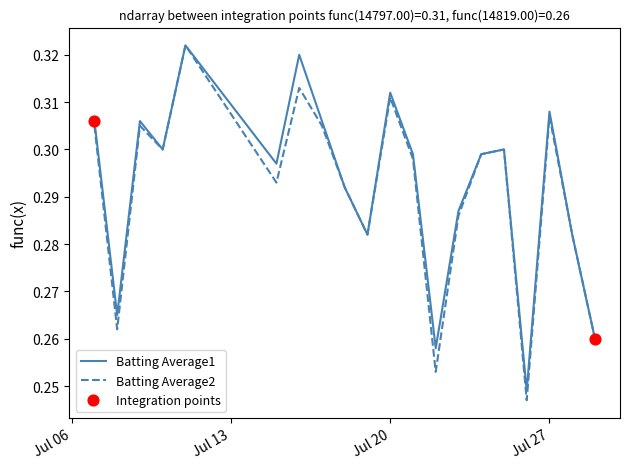

Which series has the widest spread of values?

Batting Average2